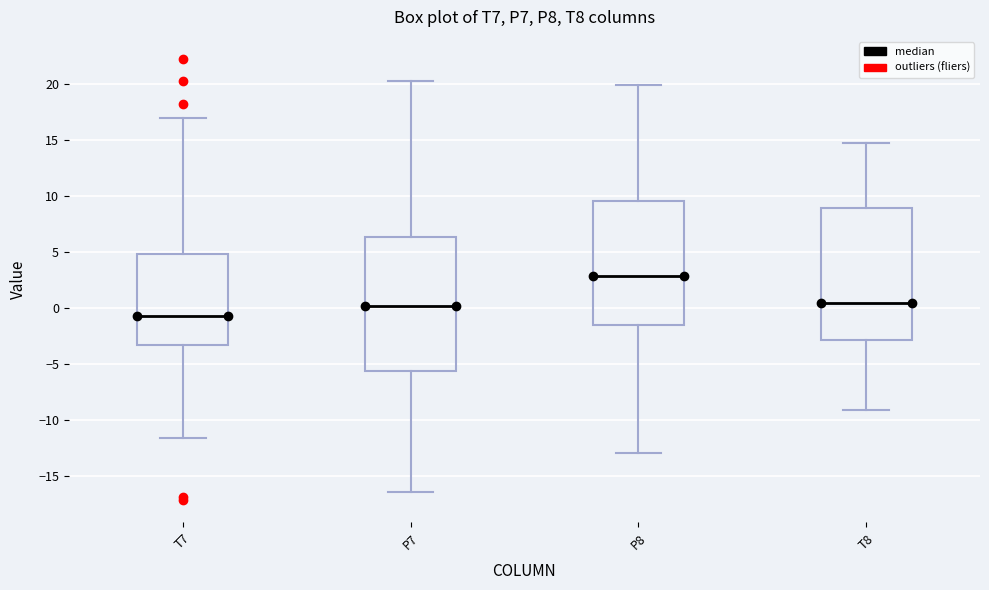

Reading left to right, transcribe this box plot: for each box, give where its median line is, the range the box spans, and where its two whiskers end, as read against the y-axis. The values are not printed on the chart, so give them approximately, as read against the axis.

T7: median -0.5, box -3.5 to 5.0, whiskers -11.5 to 17.0
P7: median 0.0, box -5.5 to 6.5, whiskers -16.5 to 20.0
P8: median 3.0, box -1.5 to 9.5, whiskers -13.0 to 20.0
T8: median 0.5, box -3.0 to 9.0, whiskers -9.0 to 15.0